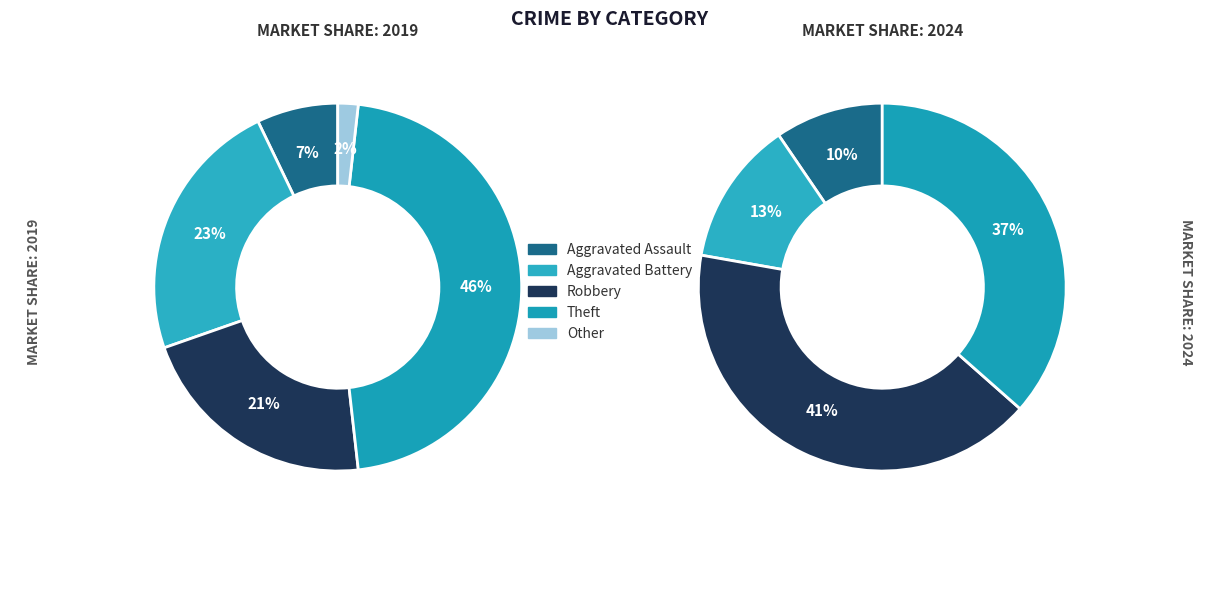

To the nearest percent, what is the average slice percentage?

20%